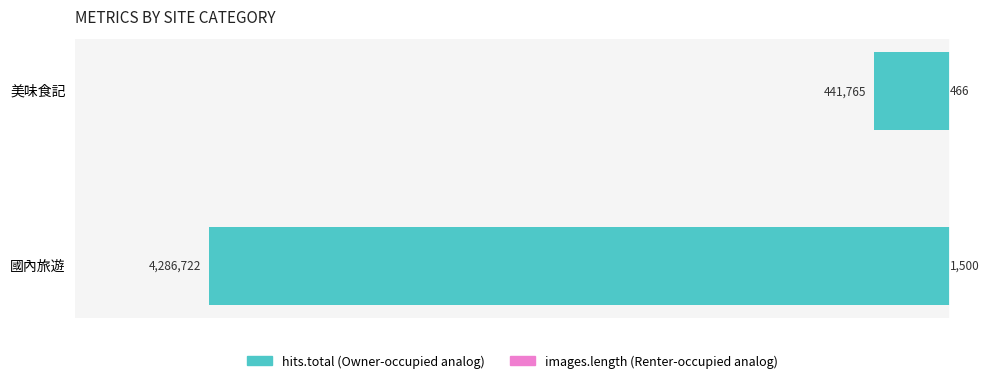

List the labels in order of hits.total value, smallest first.

國內旅遊, 美味食記